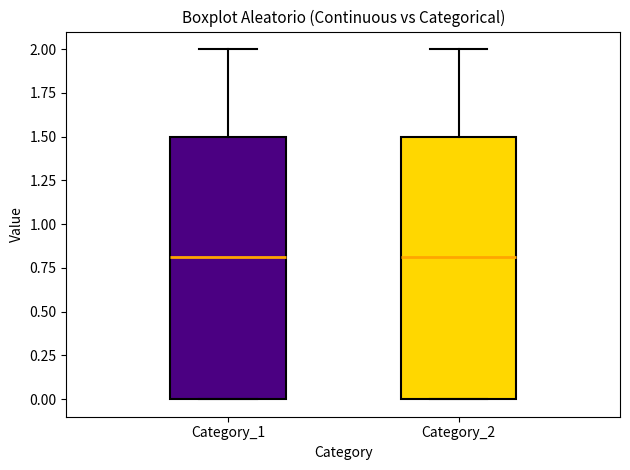

Reading left to right, transcribe this box plot: for each box, give where its median line is, the range the box spans, and where its two whiskers end, as read against the y-axis. The values are not printed on the chart, so give them approximately, as read against the axis.

Category_1: median 0.8, box 0.0 to 1.5, whiskers 0.0 to 2.0
Category_2: median 0.8, box 0.0 to 1.5, whiskers 0.0 to 2.0